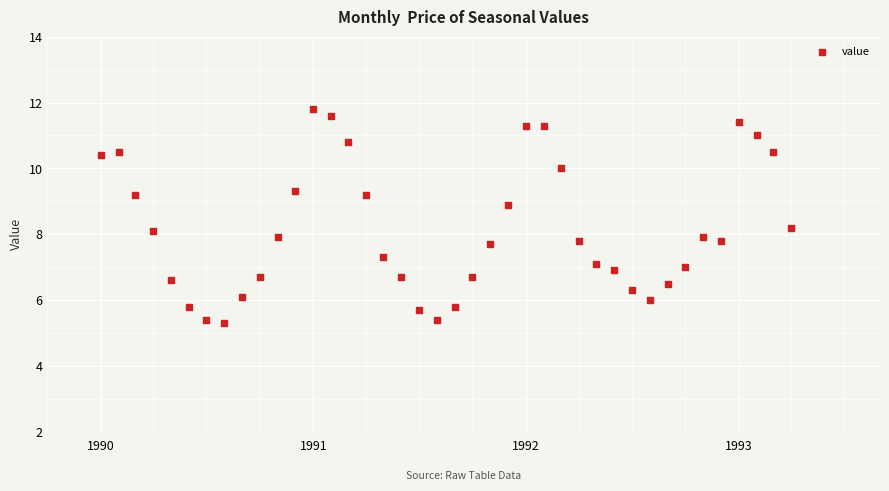

What is the range of Y values (max minus min)?

6.5